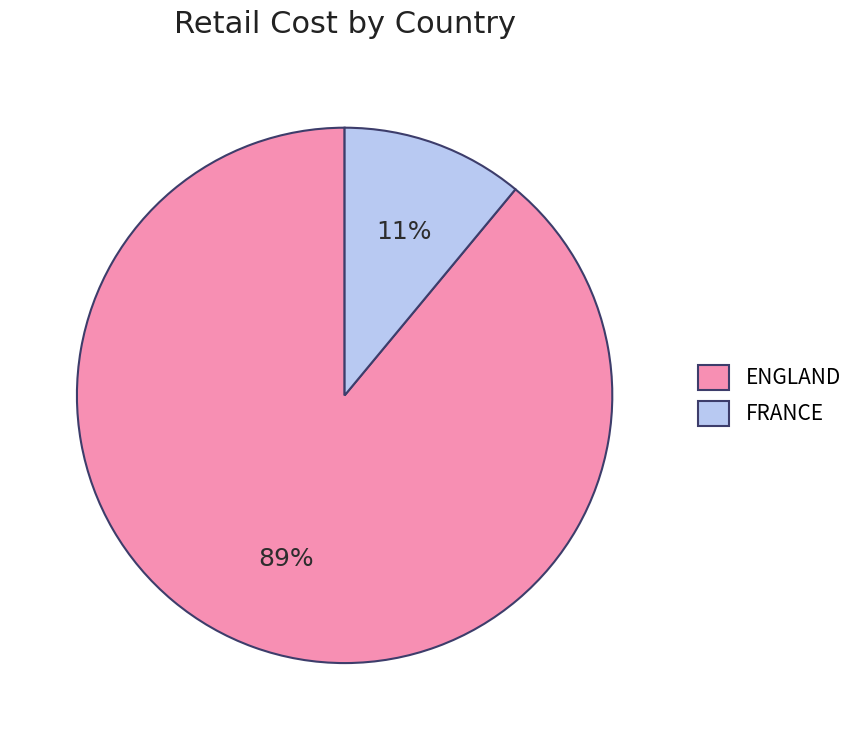

To the nearest percent, what is the combined percentage of ENGLAND and FRANCE?

100%